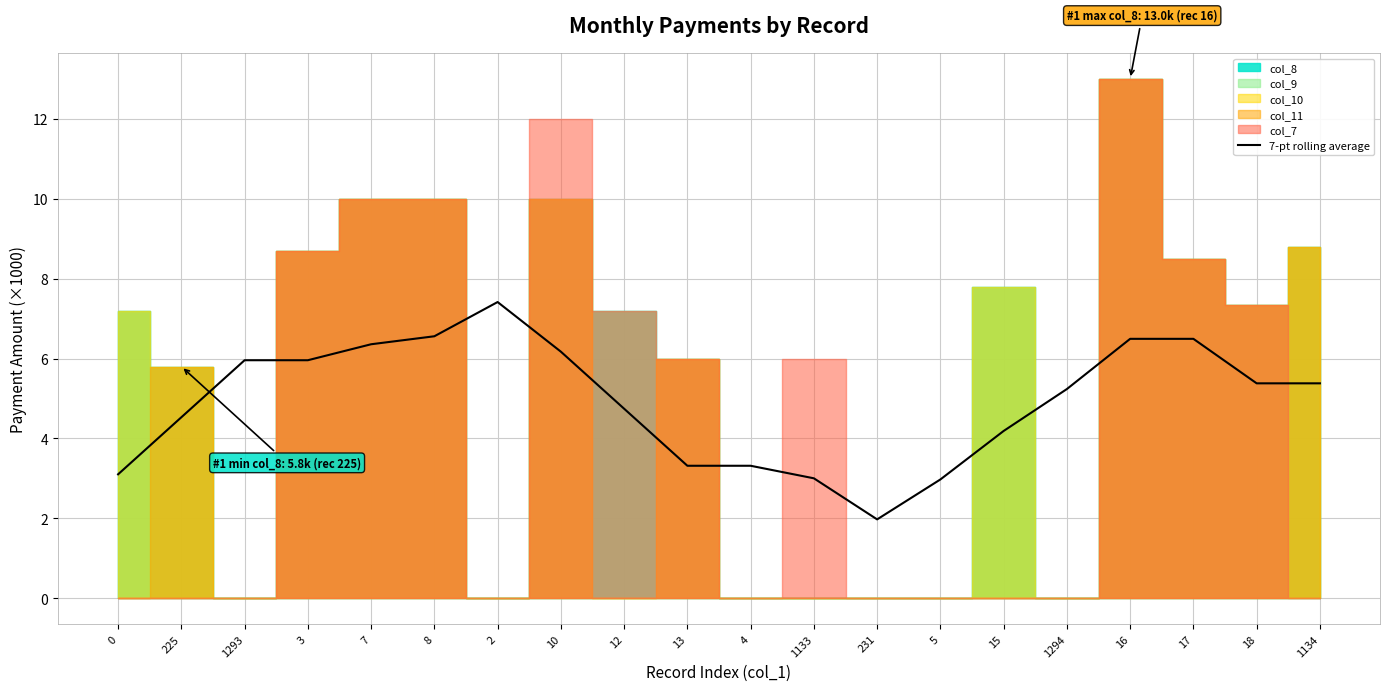

Where is the first local maximum?

2